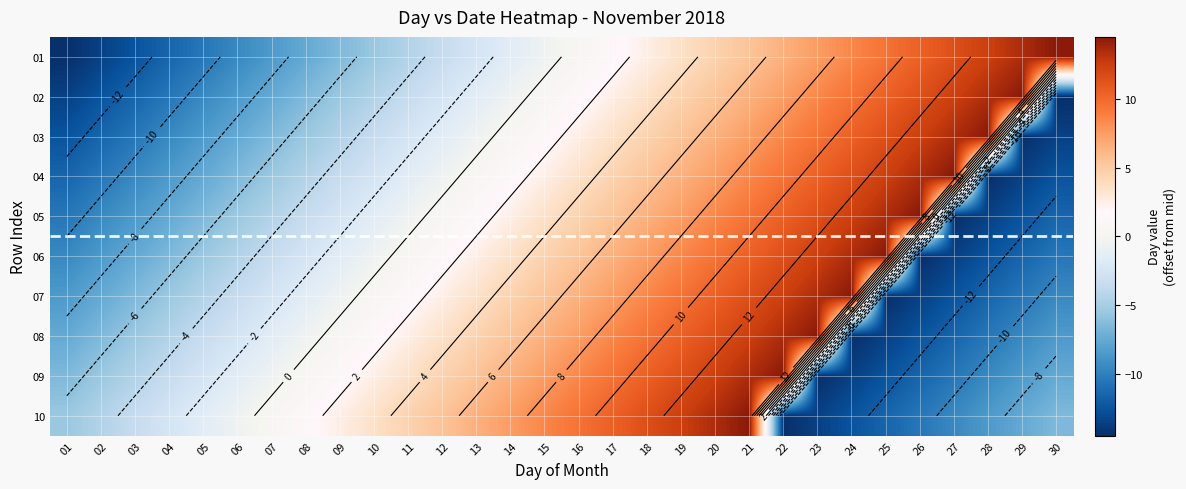

Is it true that 09 equals 5.5 at 13?

True